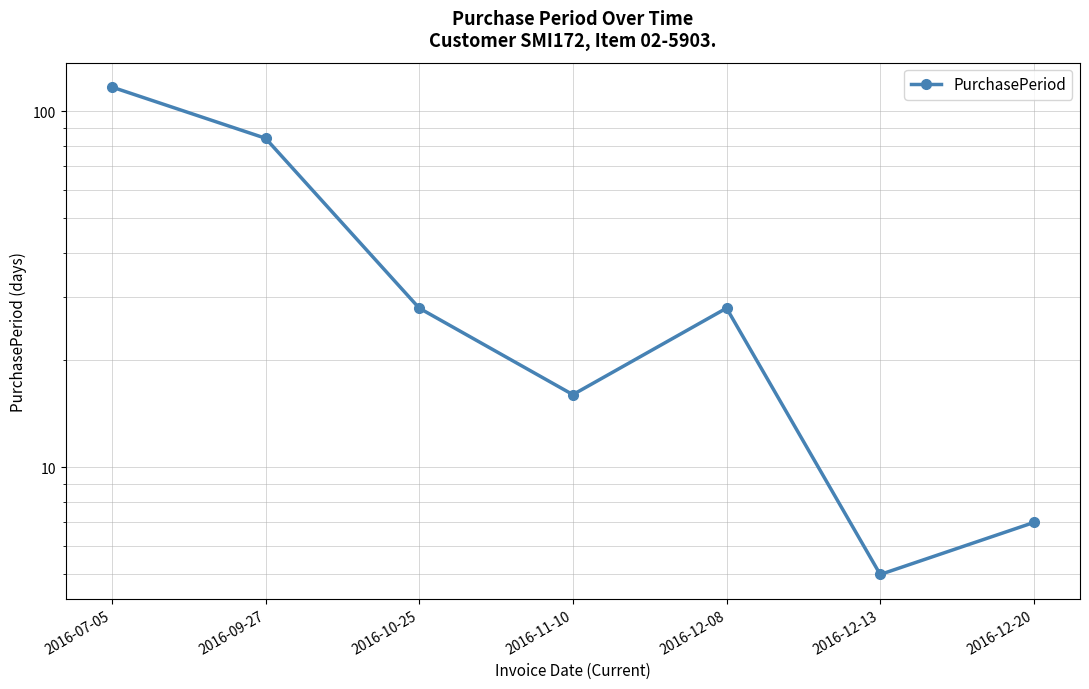

Rank the categories by value from highest to lowest.

2016-07-05, 2016-09-27, 2016-10-25, 2016-12-08, 2016-11-10, 2016-12-20, 2016-12-13